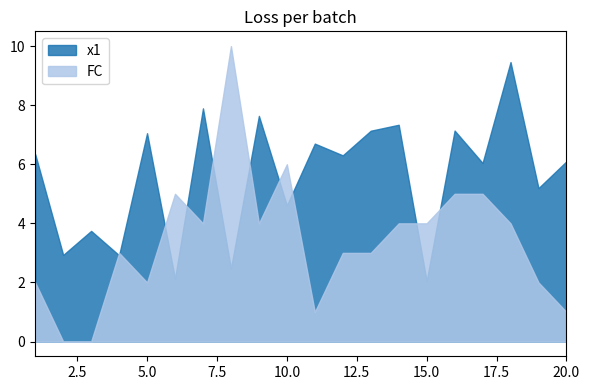

How many positive values does the FC series have?

18